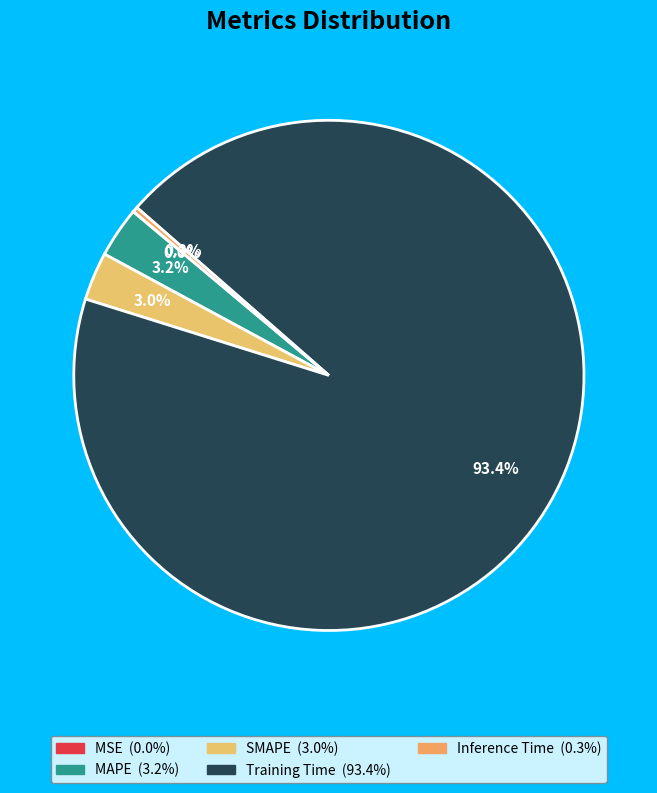

Combined, do Inference Time and Training Time account for over 50%?

Yes